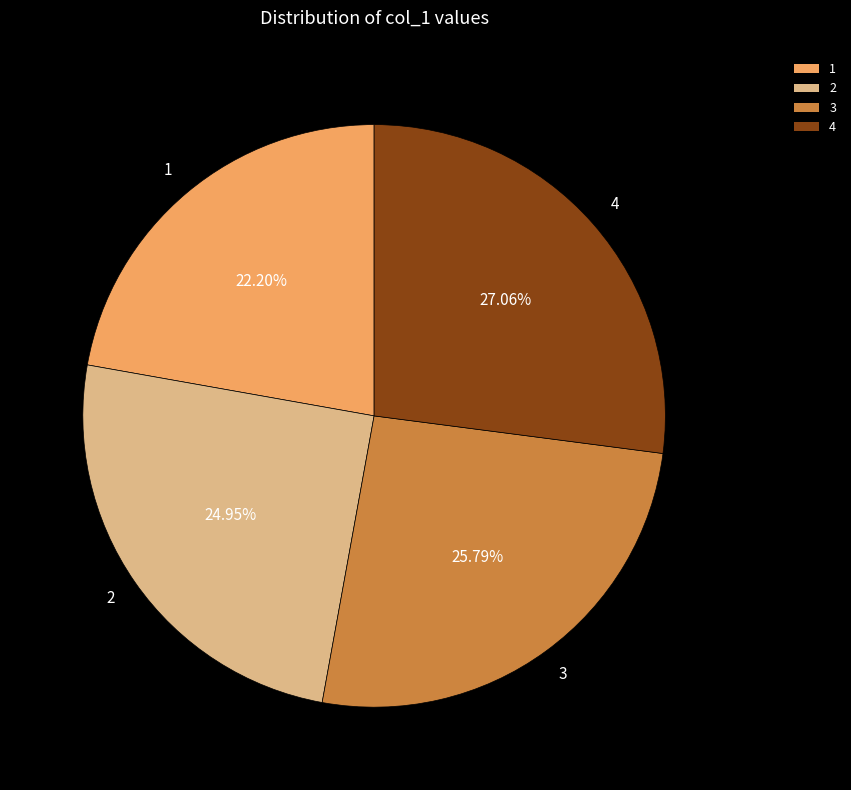

What percentage is the 1 slice, to the nearest percent?

22%